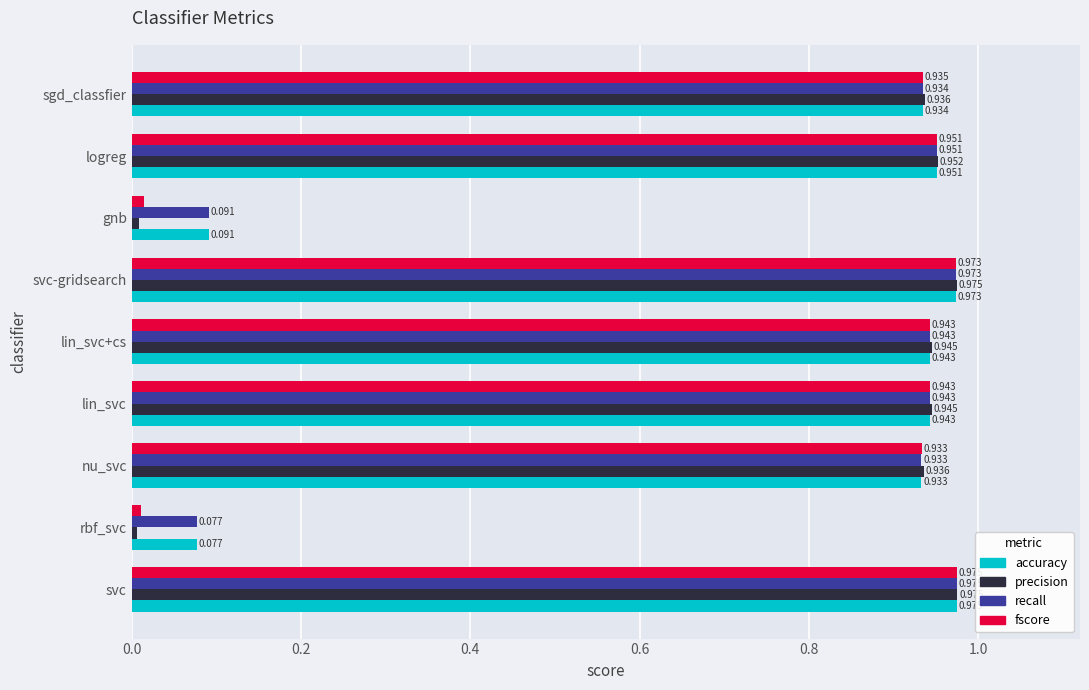

Which series has the widest spread of values?

precision